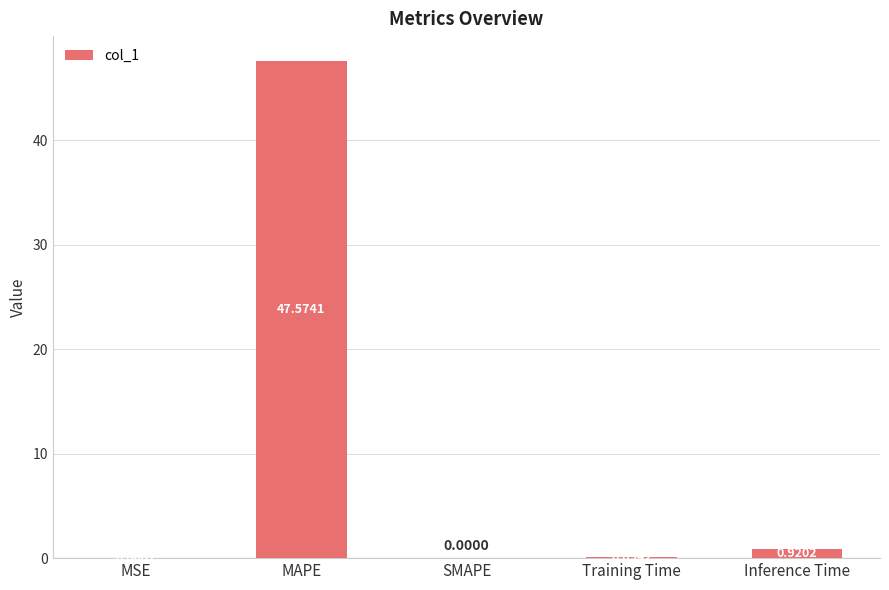

Between SMAPE and MSE, which is larger?

MSE